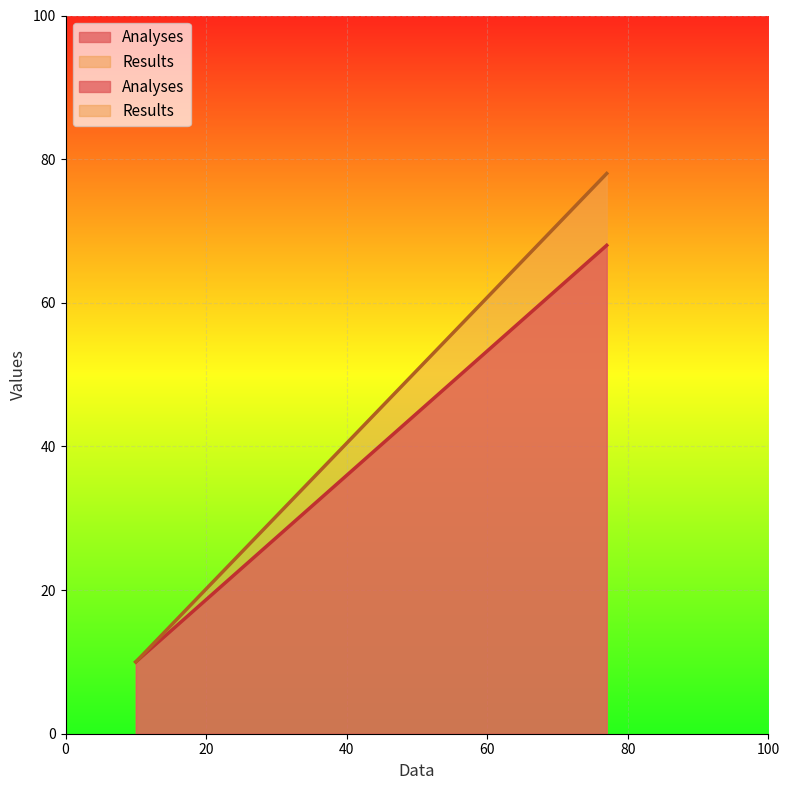

Reading left to right, what are all the values shown in this chart?

Analyses: 10=10	77=68
Results: 10=10	77=78